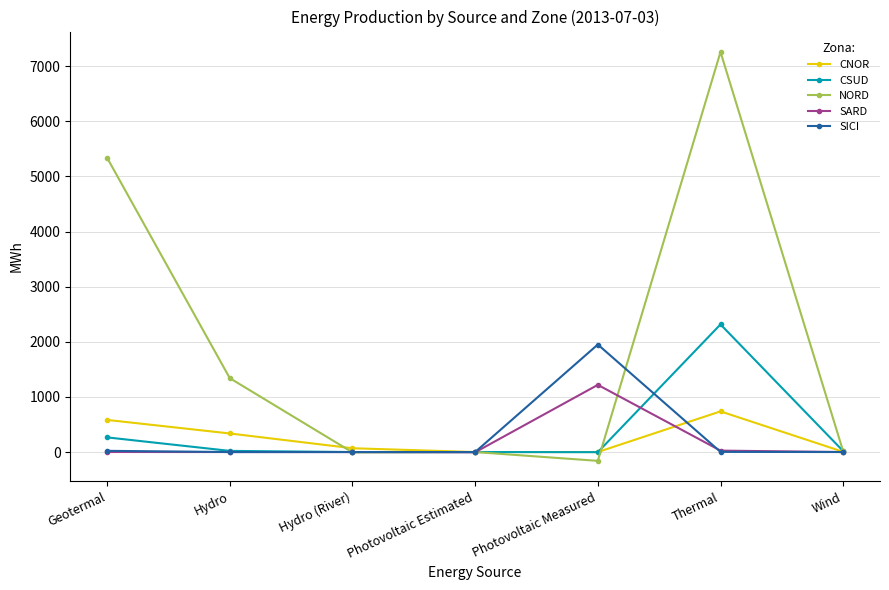

What is the total value across all series at Hydro (River)?

63